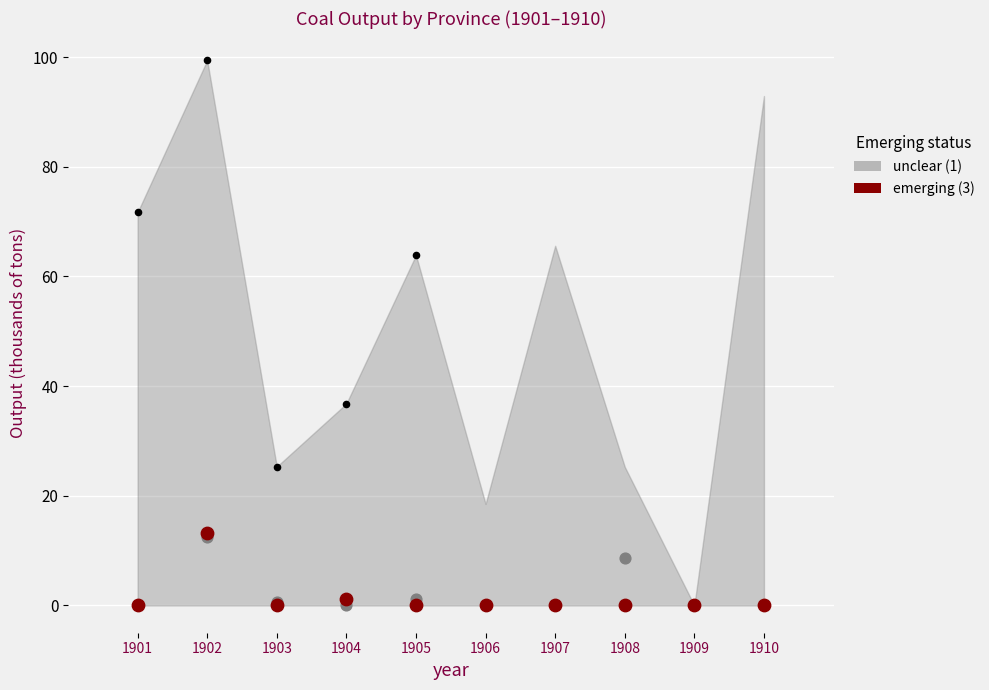

Which series has the widest spread of Y values?

emerging (3)